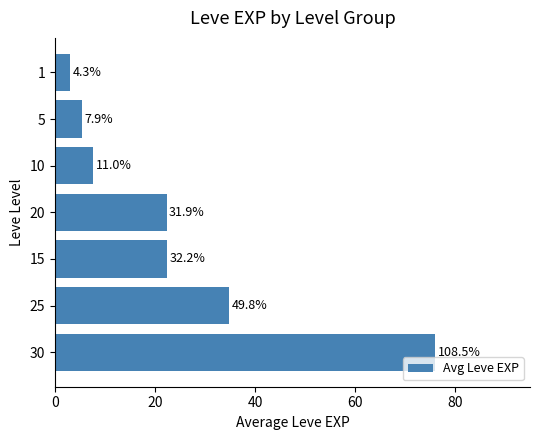

Does the chart contain any negative values?

No